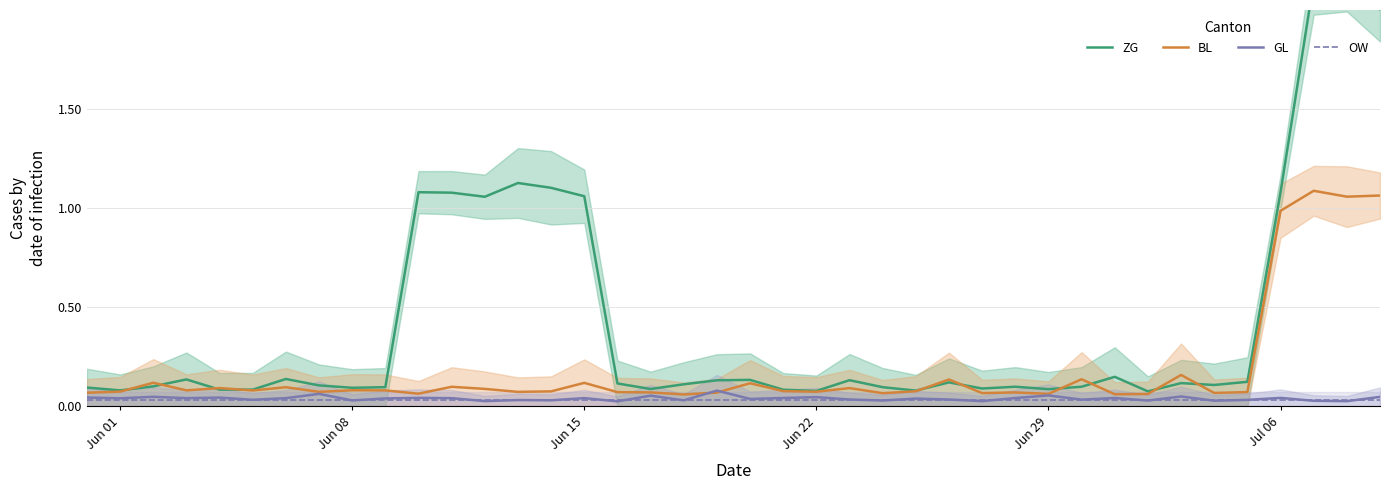

What are all the series names shown in the legend?

ZG, BL, GL, OW